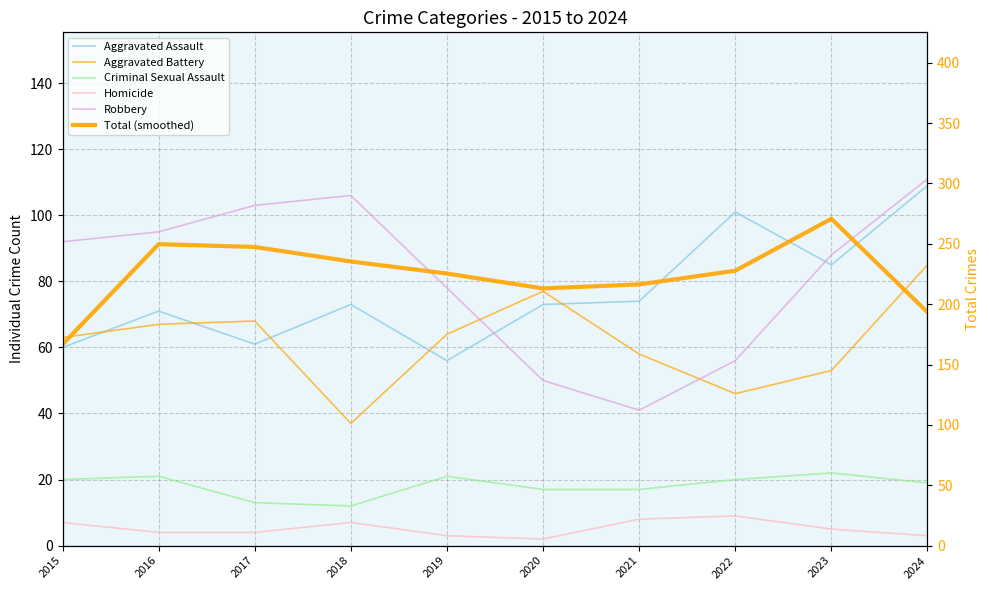

Reading right to left, transcribe all the data shown in this chart.

Aggravated Assault: 109.0	85.0	101.0	74.0	73.0	56.0	73.0	61.0	71.0	60.0
Aggravated Battery: 85.0	53.0	46.0	58.0	77.0	64.0	37.0	68.0	67.0	63.0
Criminal Sexual Assault: 19.0	22.0	20.0	17.0	17.0	21.0	12.0	13.0	21.0	20.0
Homicide: 3.0	5.0	9.0	8.0	2.0	3.0	7.0	4.0	4.0	7.0
Robbery: 111.0	88.0	56.0	41.0	50.0	78.0	106.0	103.0	95.0	92.0
Total (smoothed): 193.3	270.7	227.7	216.3	213.0	225.3	235.3	247.3	249.7	166.7